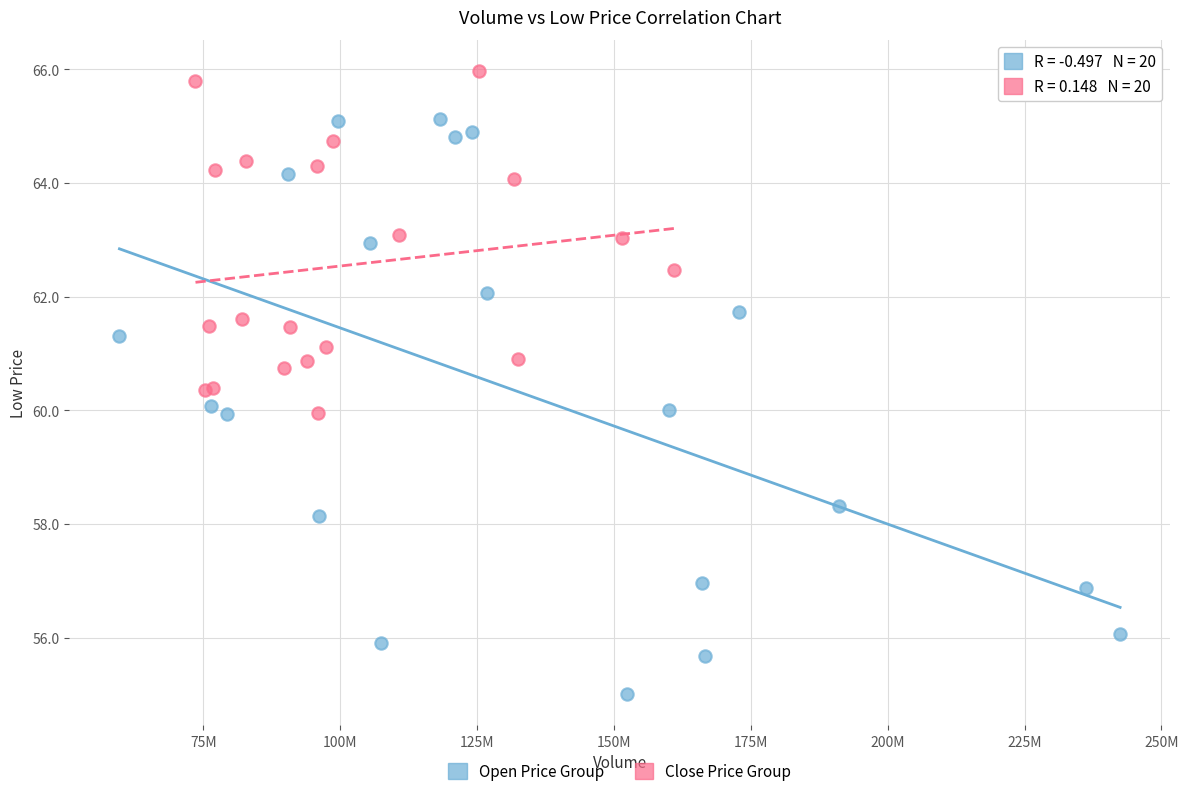

Which series has the largest Y range (max minus min)?

Open Price Group